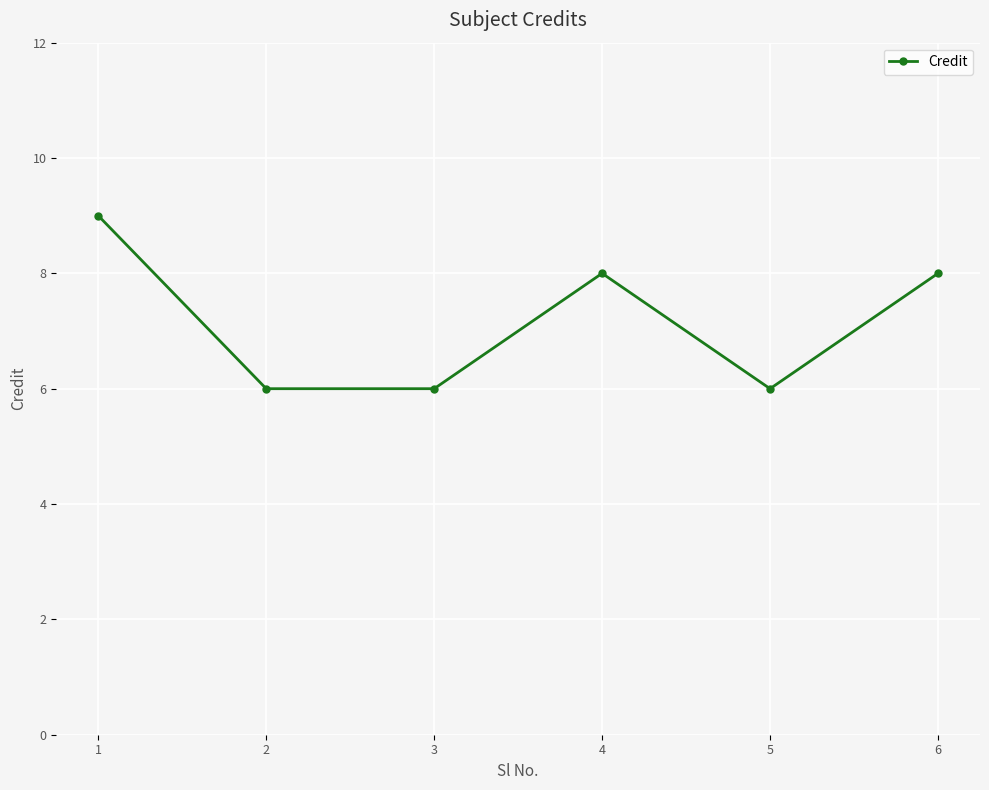

What is the maximum value shown in the chart?

9